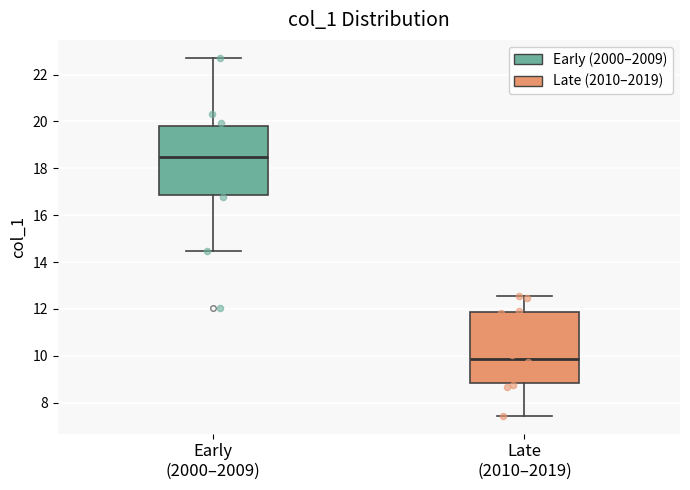

Reading left to right, read every box against the y-axis: the position of its median line, the range the box covers, and the ends of its whiskers. The values are not printed on the chart, so give them approximately, as read against the axis.

Early (2000–2009): median 18.4, box 16.8 to 19.8, whiskers 14.4 to 22.8
Late (2010–2019): median 9.8, box 8.8 to 11.8, whiskers 7.4 to 12.6